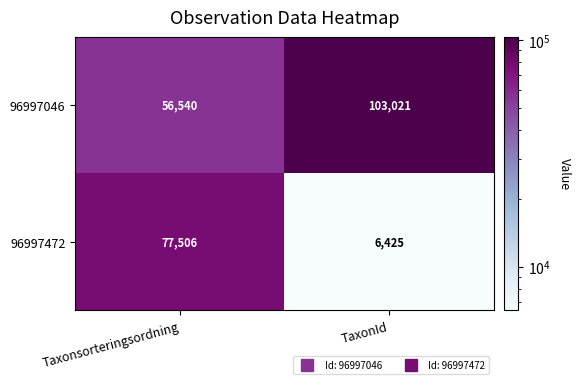

At which label does 96997046 reach its minimum?

Taxonsorteringsordning